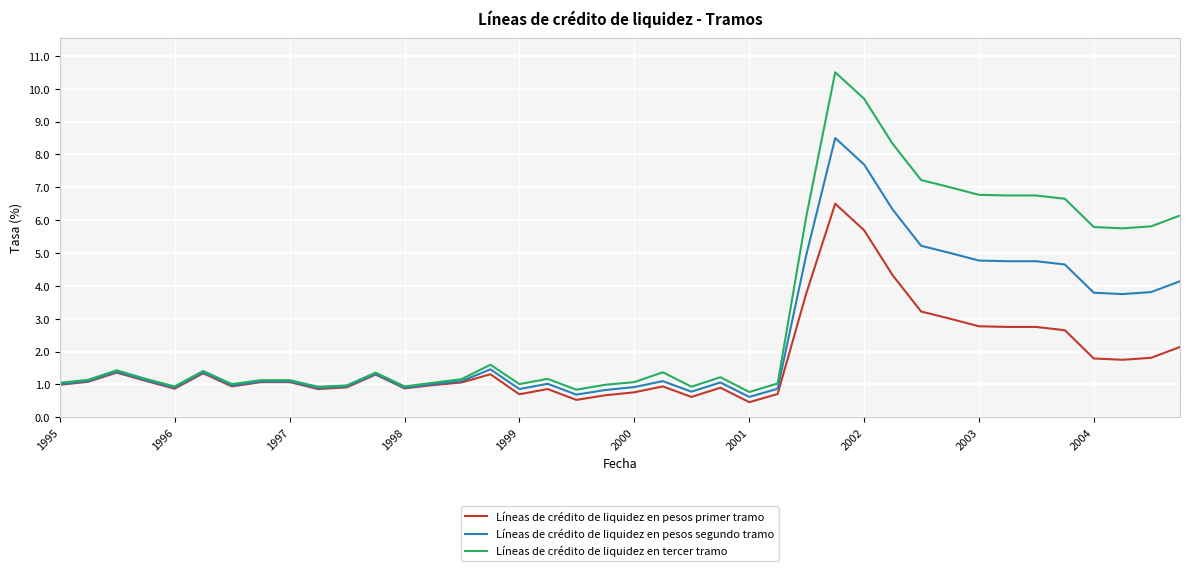

What is the minimum value for Líneas de crédito de liquidez en pesos primer tramo?

0.5